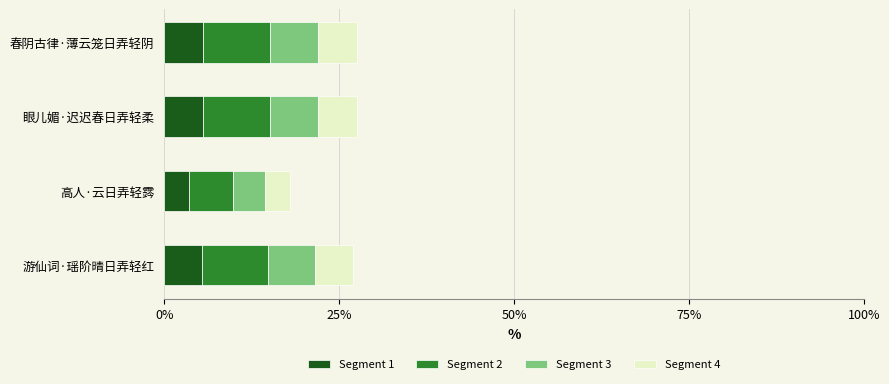

Is it true that Segment 1 equals 3.6 at 高人·云日弄轻霠?

True